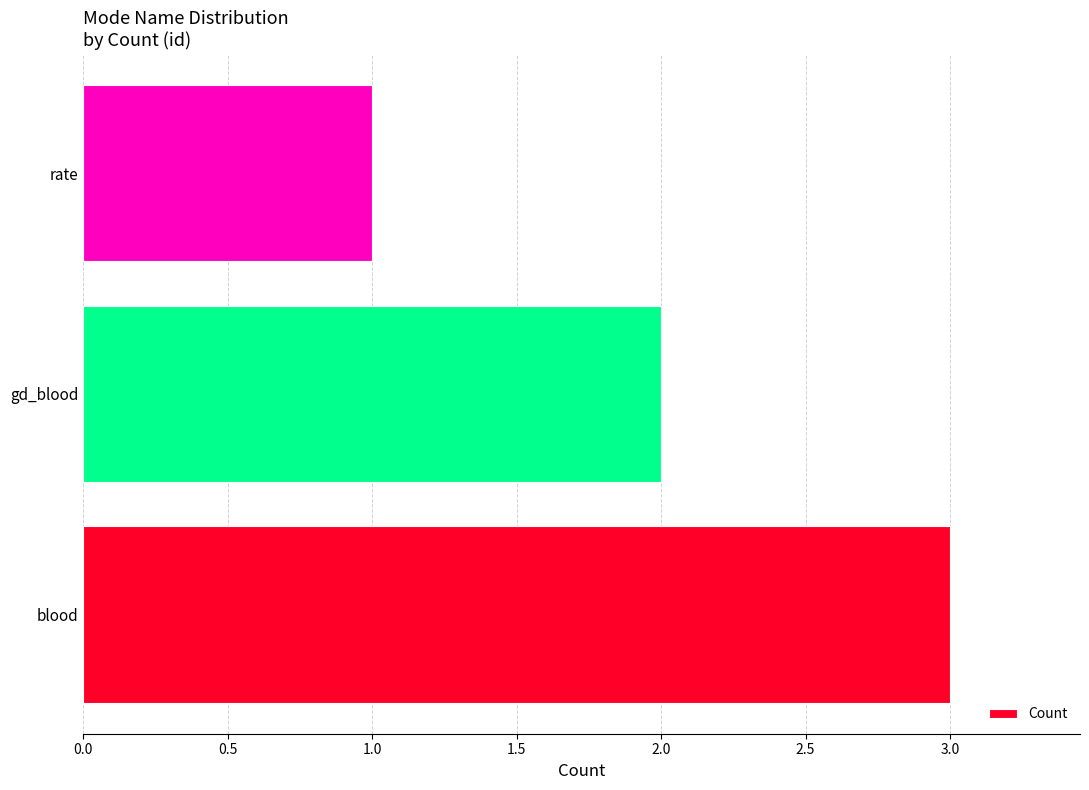

Is it true that the value at gd_blood is 3?

False